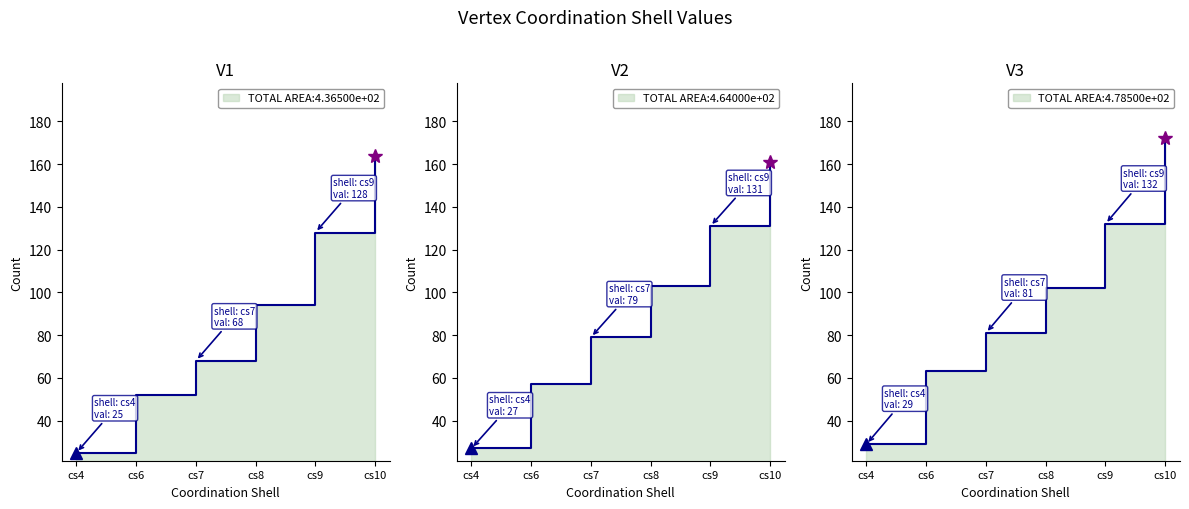

What is the spread (max minus min) of values at cs7?

13